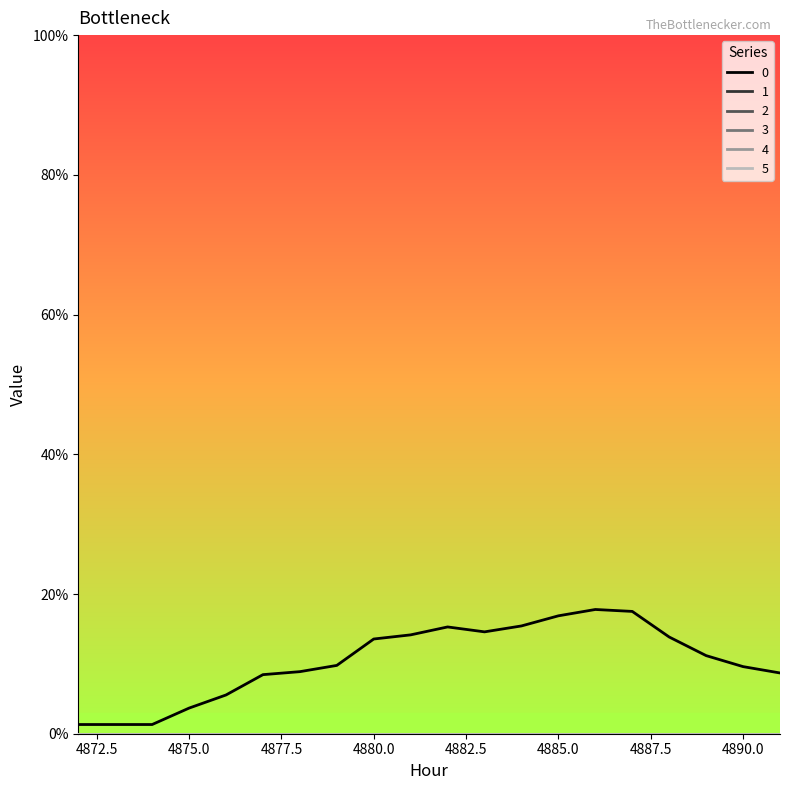

What is the maximum value for 0?

0.2